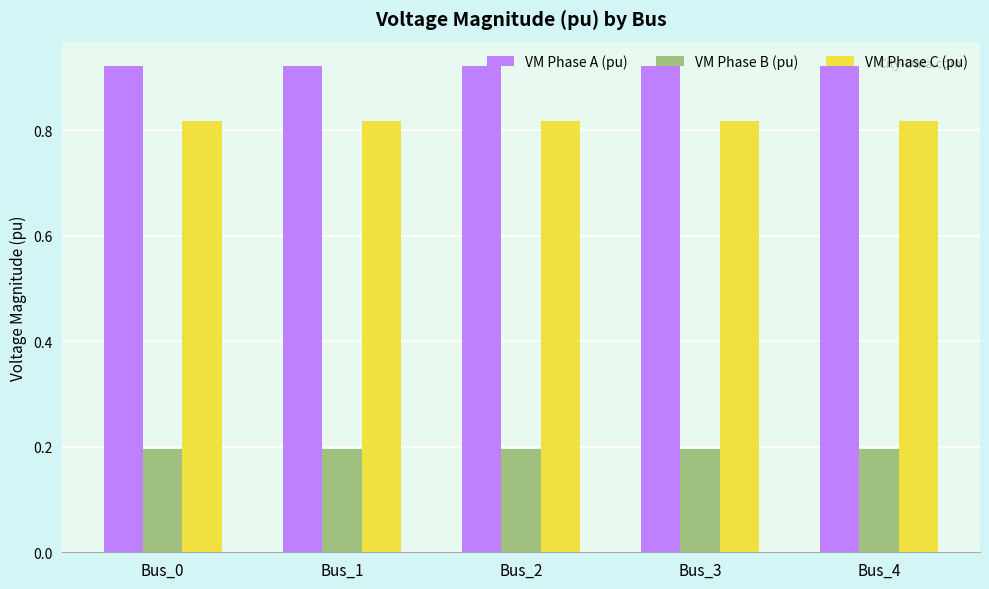

Count the VM Phase A (pu) values in the range 0 to 1.

5